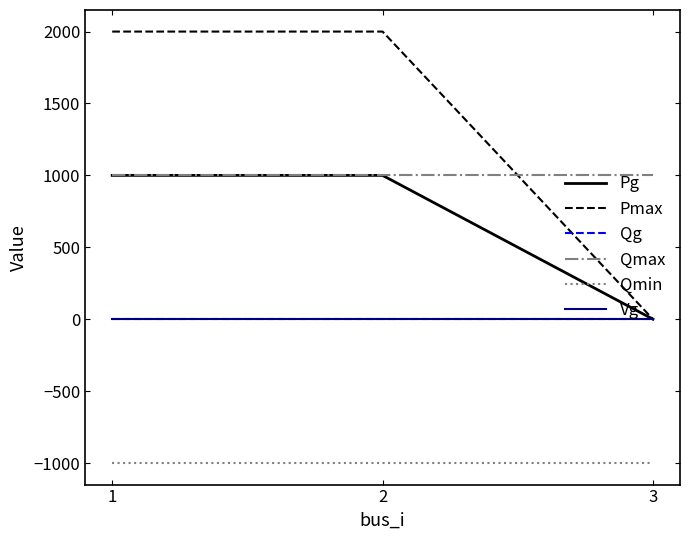

Which series has the largest total across all categories?

Pmax